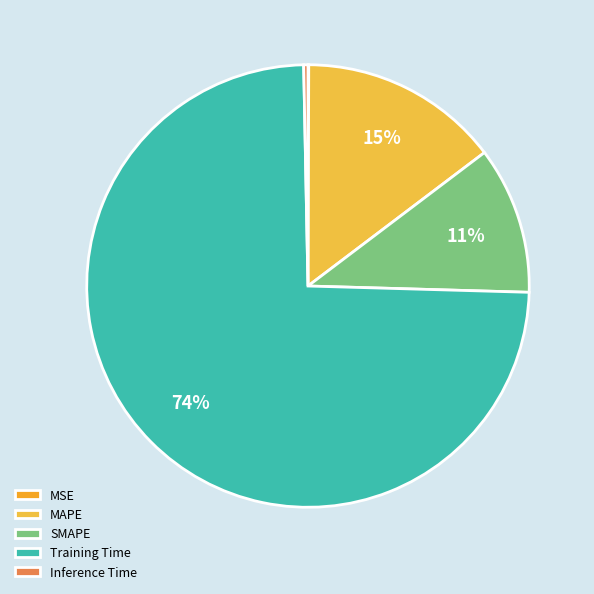

To the nearest percent, what is the combined percentage of Inference Time and SMAPE?

11%